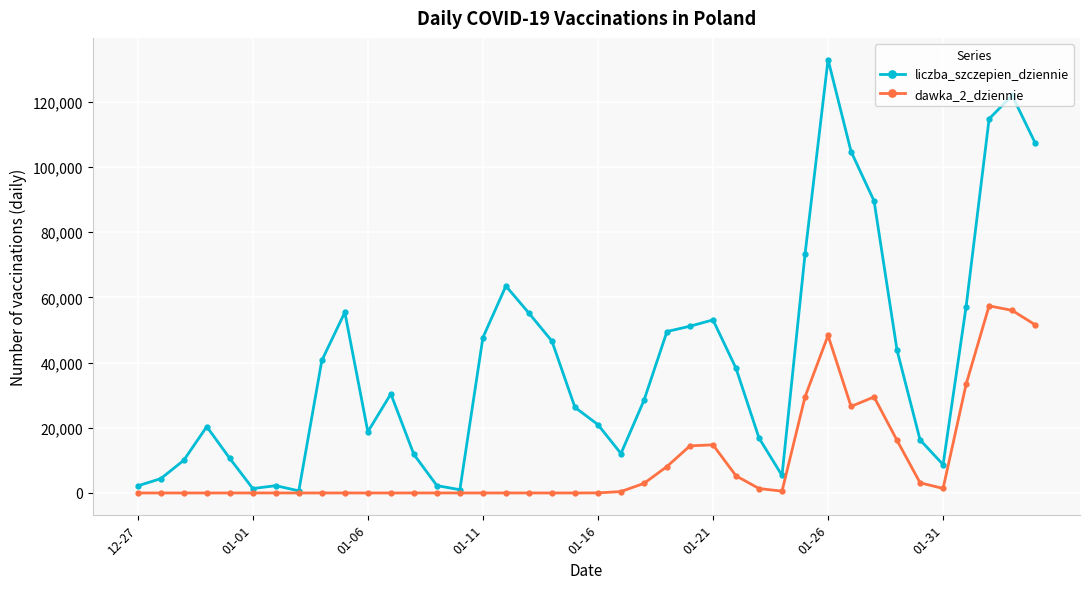

Rank the series by their maximum value, from lowest to highest.

dawka_2_dziennie, liczba_szczepien_dziennie